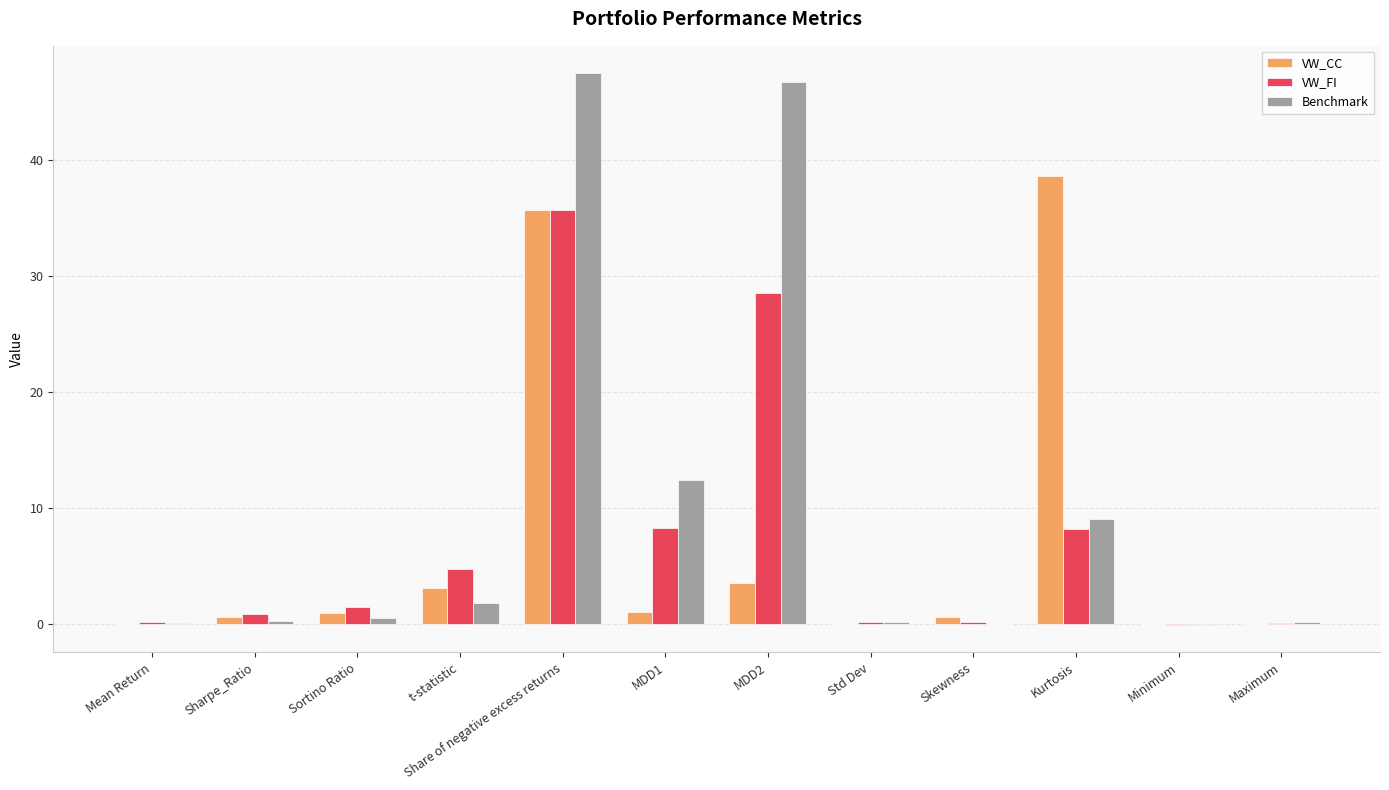

The VW_FI series shows 12.2 at Kurtosis. True or false?

False